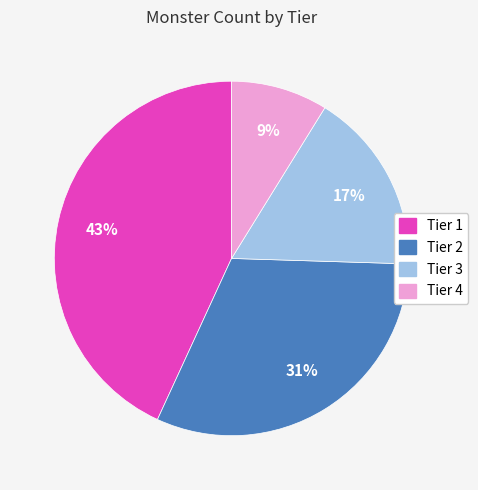

True or false: Tier 3 accounts for 17% of the total.

True